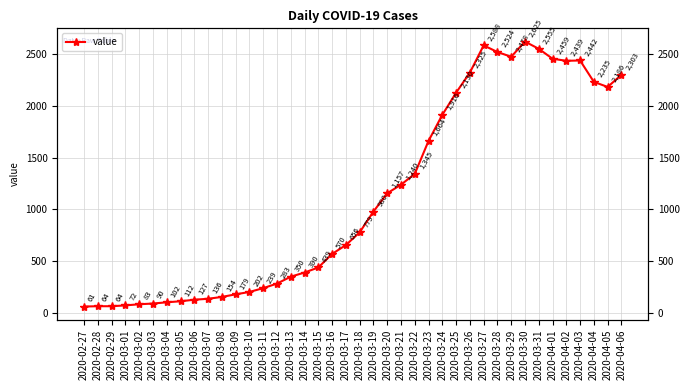

True or false: the data shows 2442 at 2020-04-03.

True